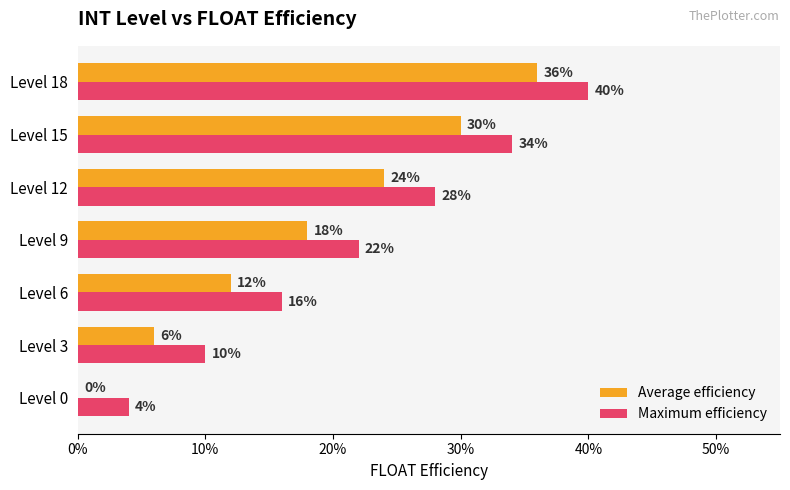

What are all the series names shown in the legend?

Average efficiency, Maximum efficiency